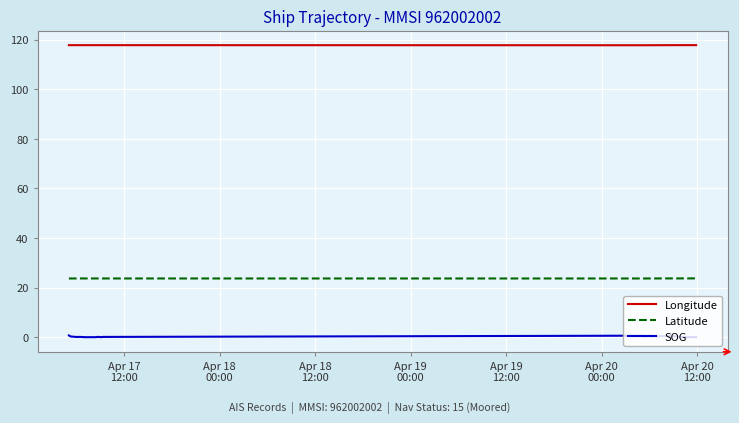

Count the number of data series in this chart.

3